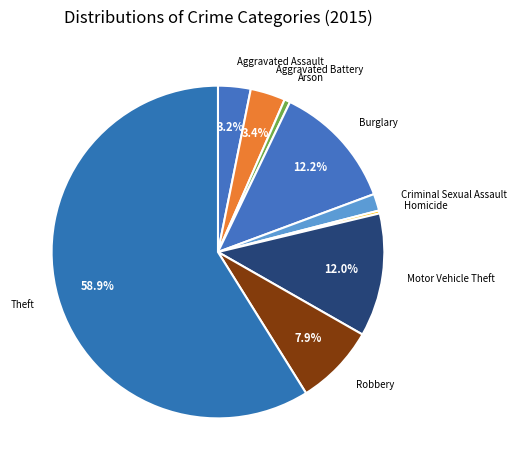

Which category has the biggest portion of the pie?

Theft